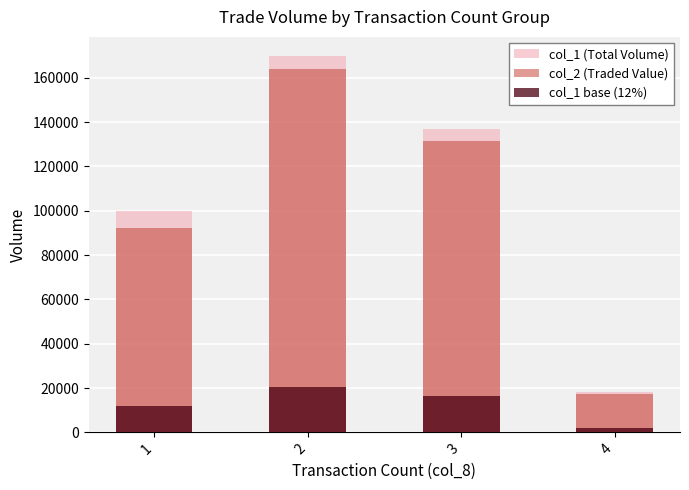

Which series has the largest range (max minus min)?

col_1 (Total Volume)